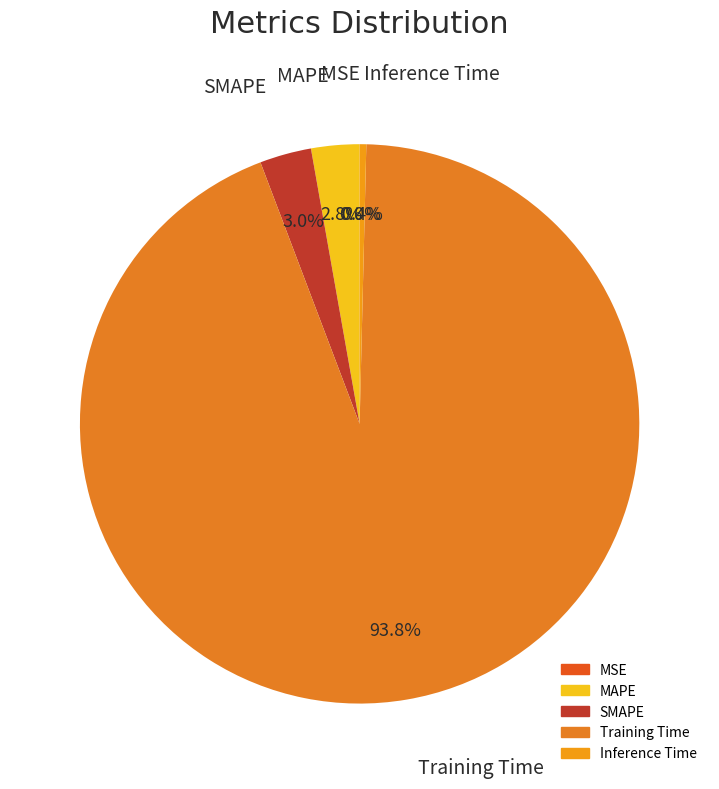

What is the majority slice?

Training Time